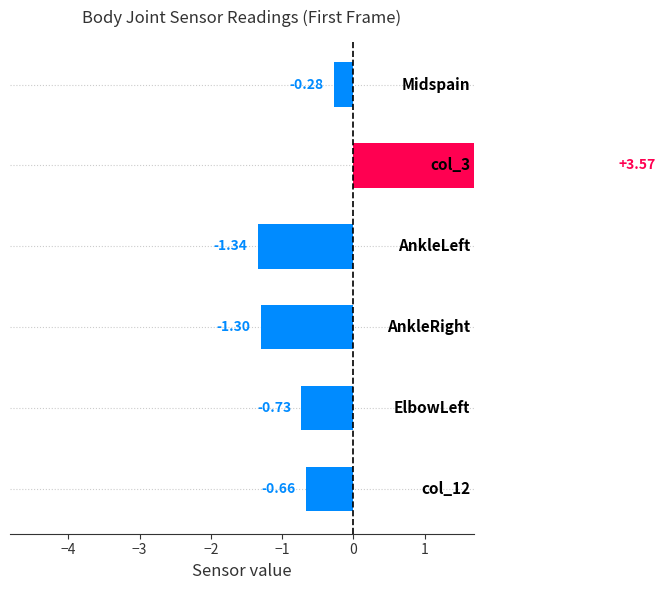

What is the difference between the maximum and minimum values?

4.9